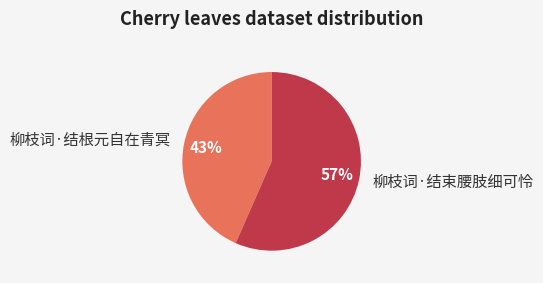

Rank the categories by value from highest to lowest.

柳枝词·结束腰肢细可怜, 柳枝词·结根元自在青冥